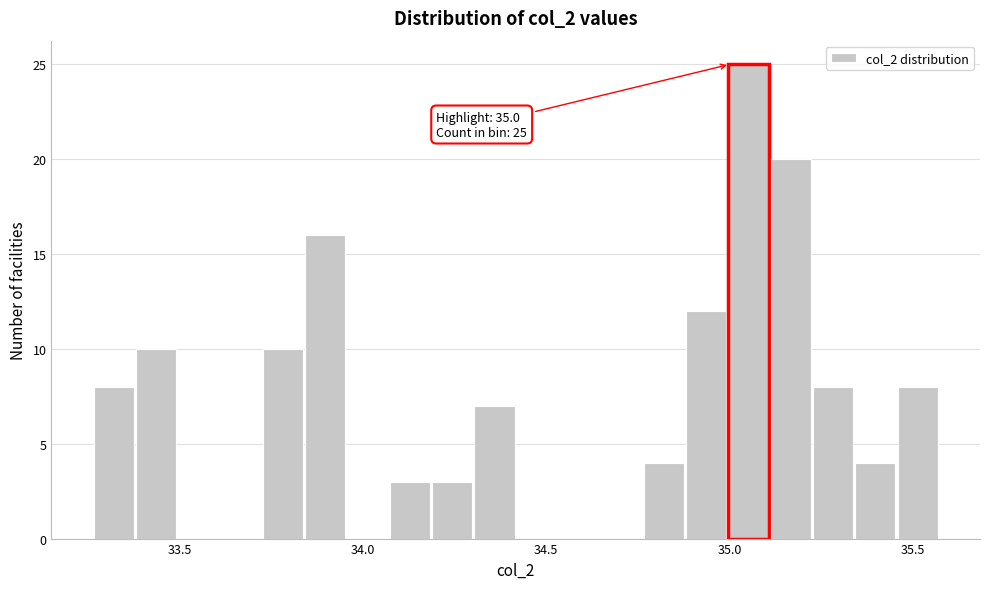

Read against the x-axis, roughly where is the centre of the tallest bar?

35.05